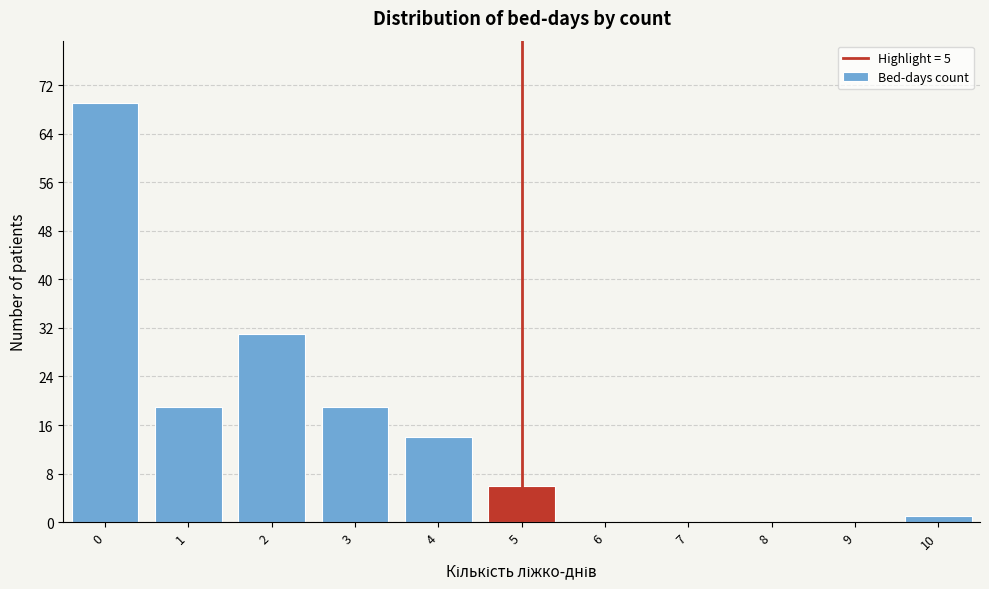

Reading left to right, transcribe this chart: for each bar, give the range it covers on the x-axis and its height. The values are not printed on the chart, so give them approximately, as read against the axis.

-0.5 to 0.5: 69
0.5 to 1.5: 19
1.5 to 2.5: 31
2.5 to 3.5: 19
3.5 to 4.5: 14
4.5 to 5.5: 6
5.5 to 6.5: 0
6.5 to 7.5: 0
7.5 to 8.5: 0
8.5 to 9.5: 0
9.5 to 10.5: 1